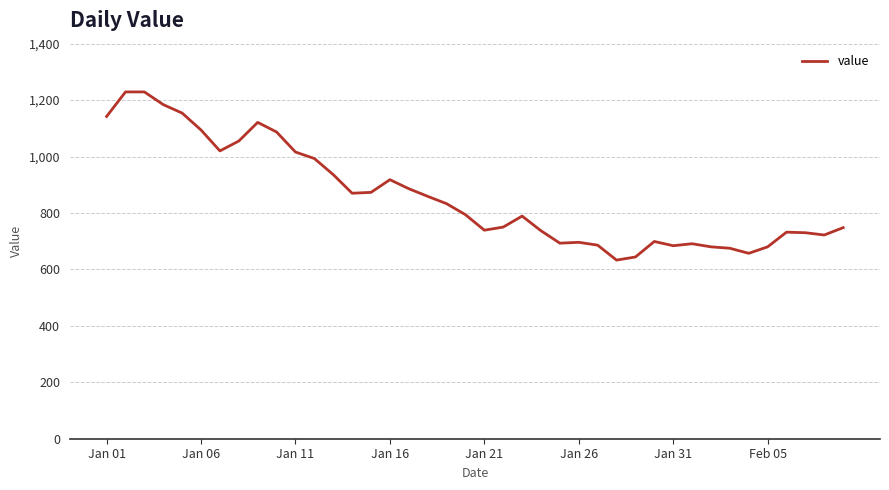

What is the difference between the maximum and minimum values?

596